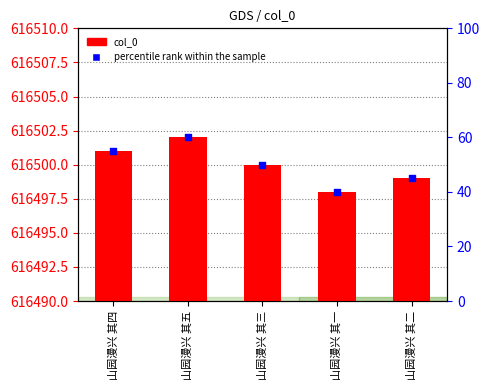

What is the total value across all series at 山园漫兴 其三?

616550.0